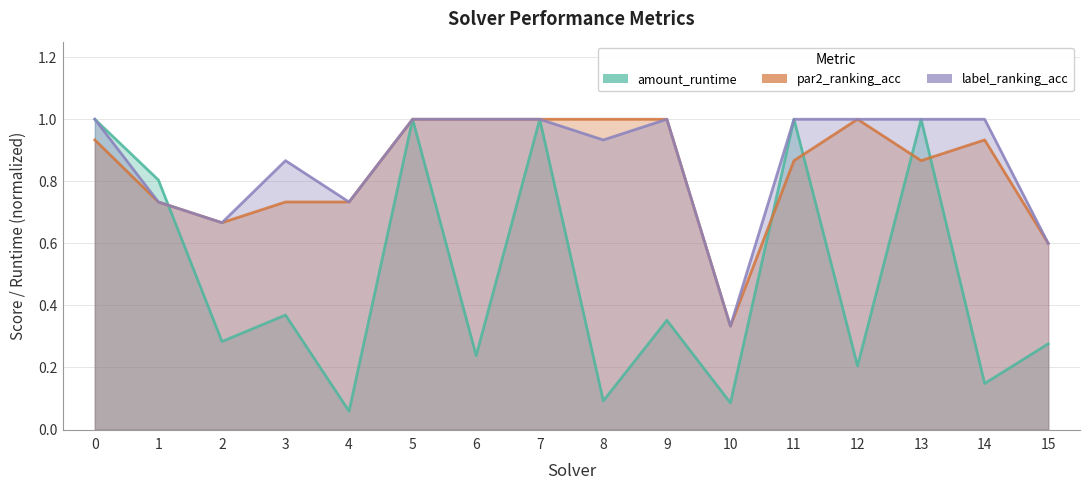

What is the total value across all series at 7?

3.0